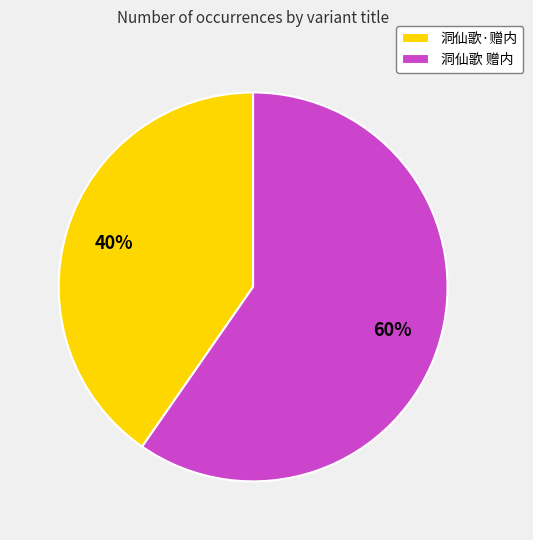

How many slices are in this pie chart?

2